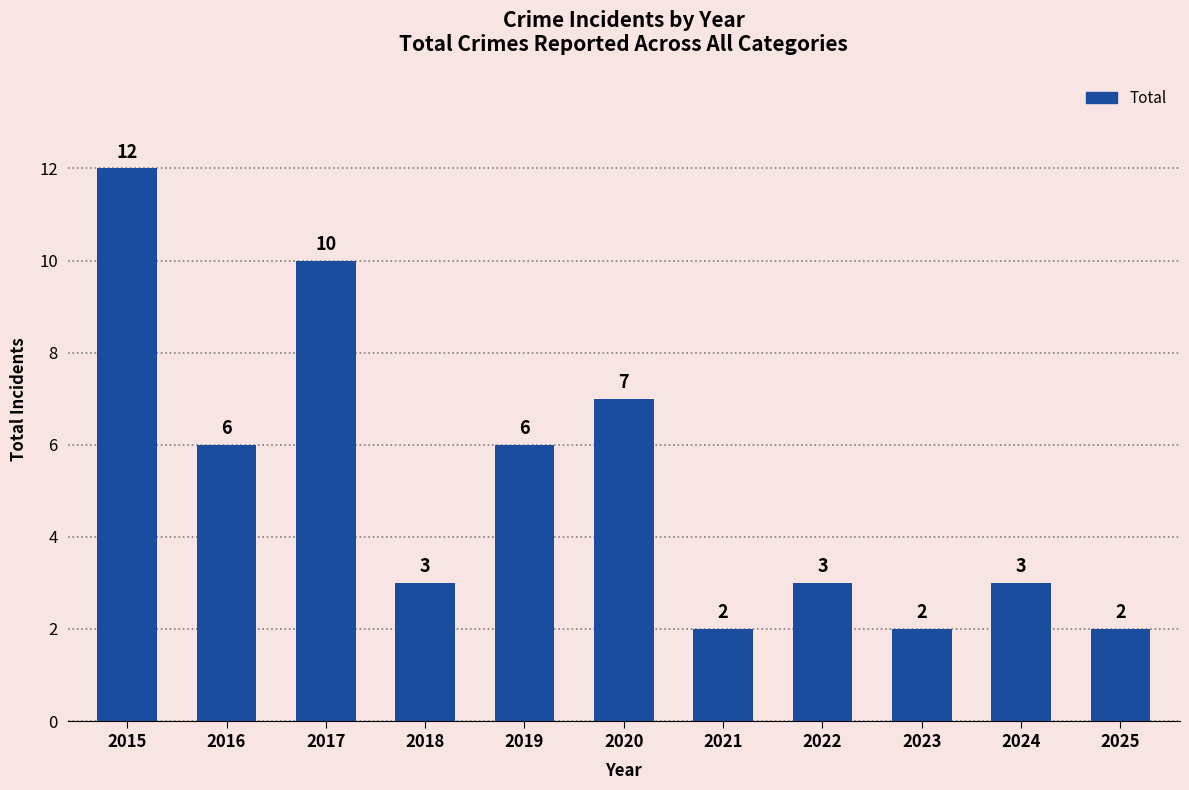

The value at 2019 is 3. True or false?

False